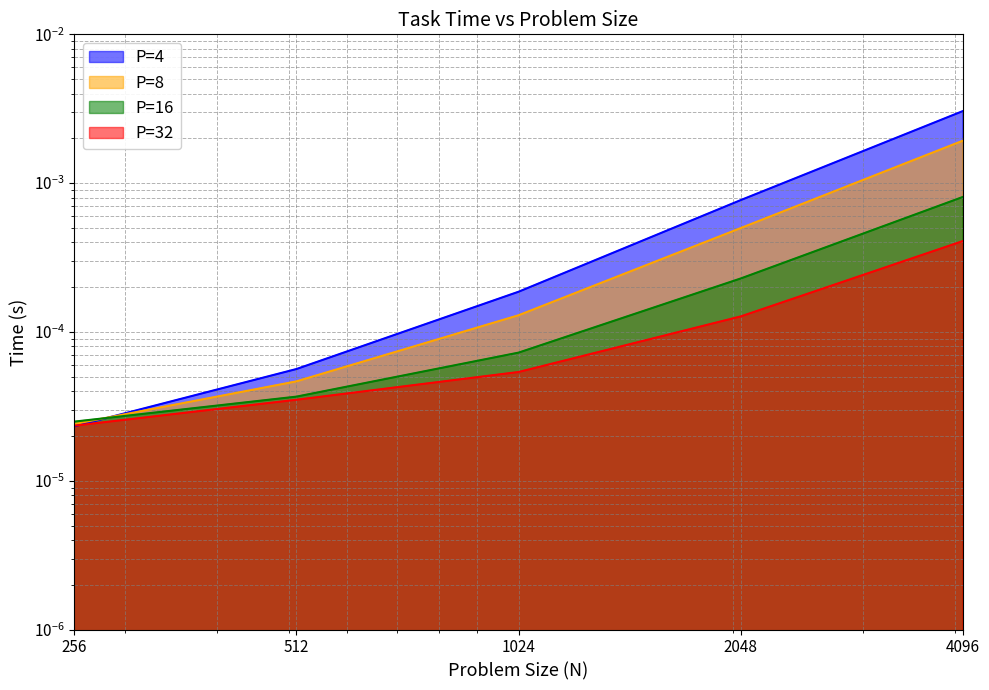

At how many categories does at least one series exceed 0?

5